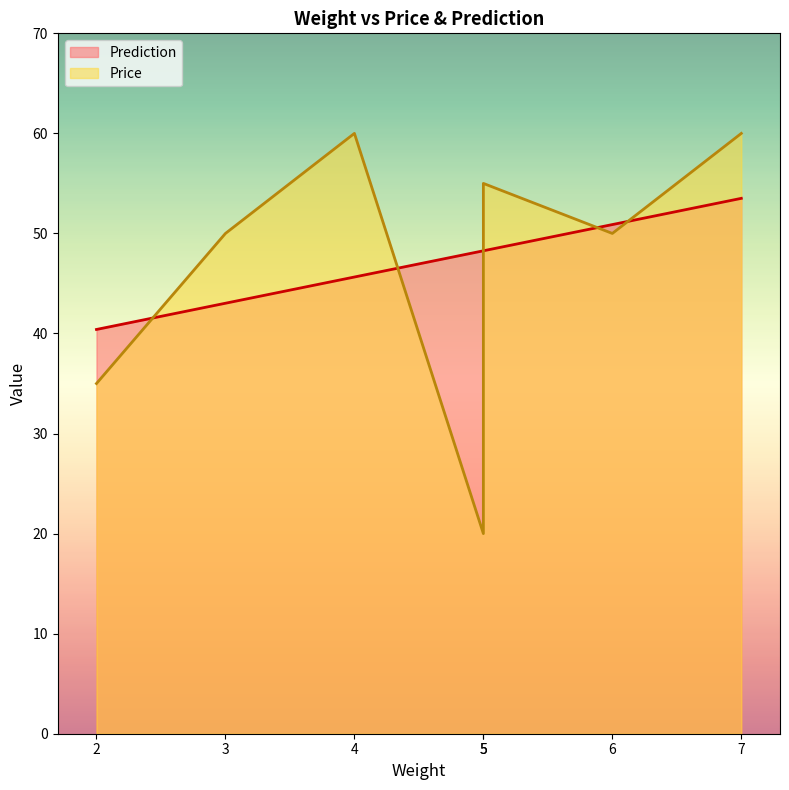

At which label is Price closest to 40?

2